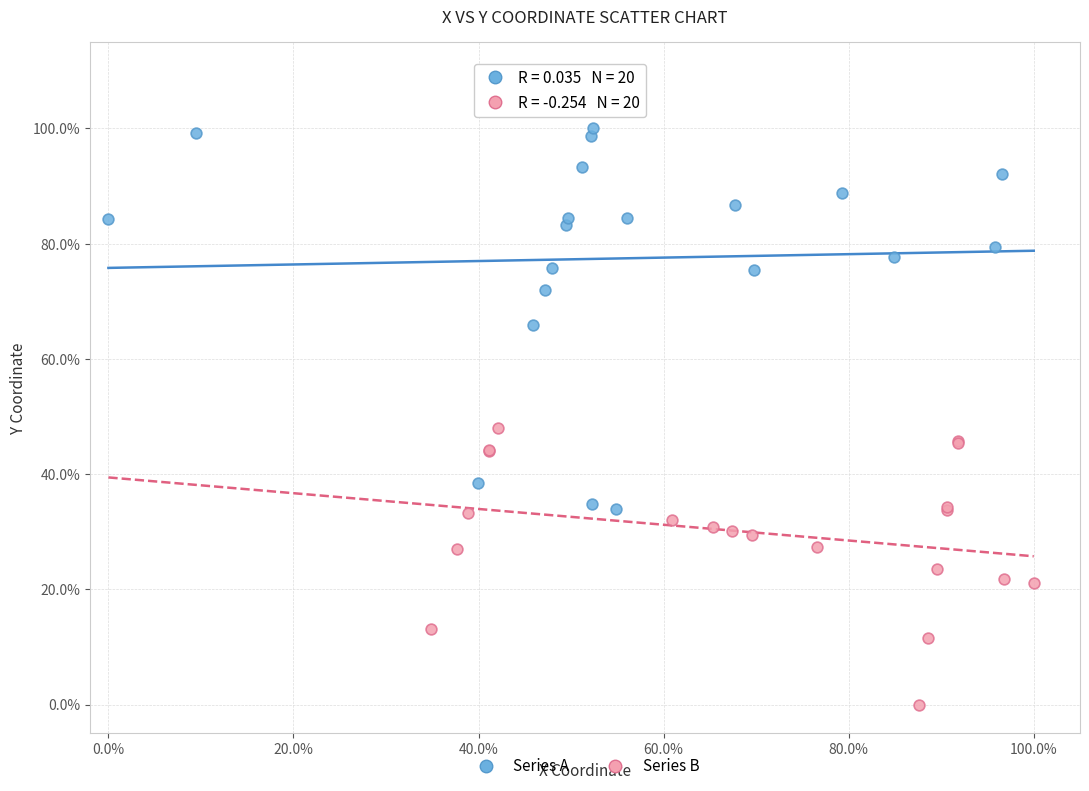

What are all the series names shown in the legend?

Series A, Series B